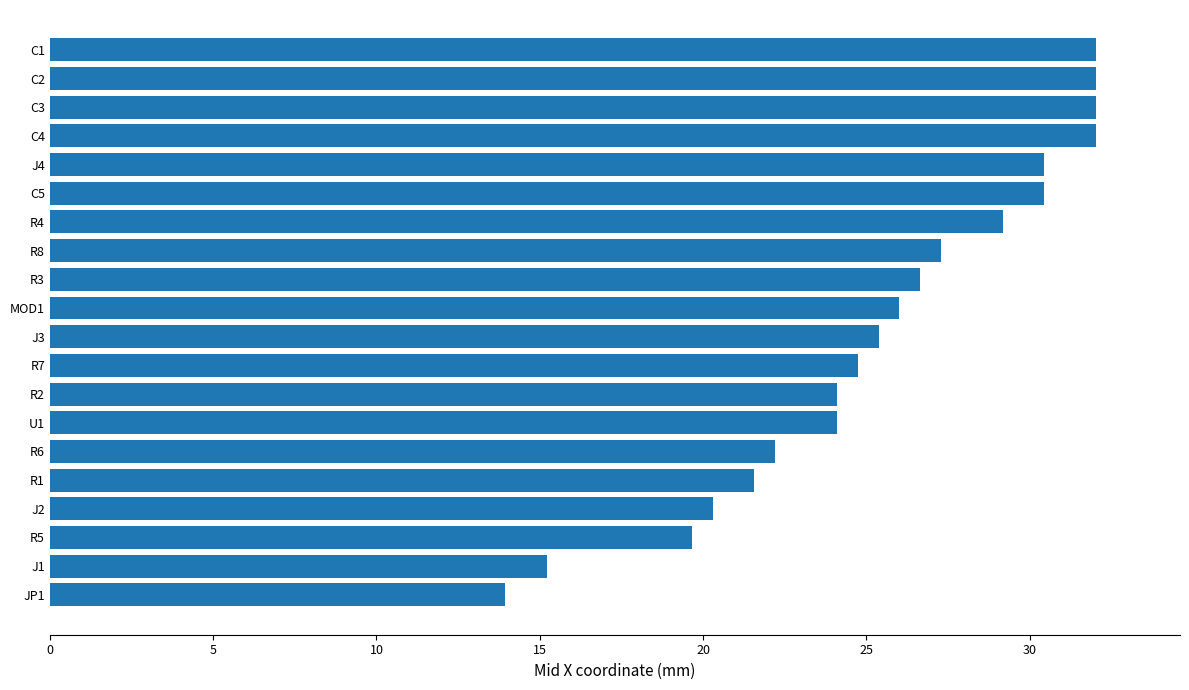

What is the label of the 17th bar from the bottom?

C4